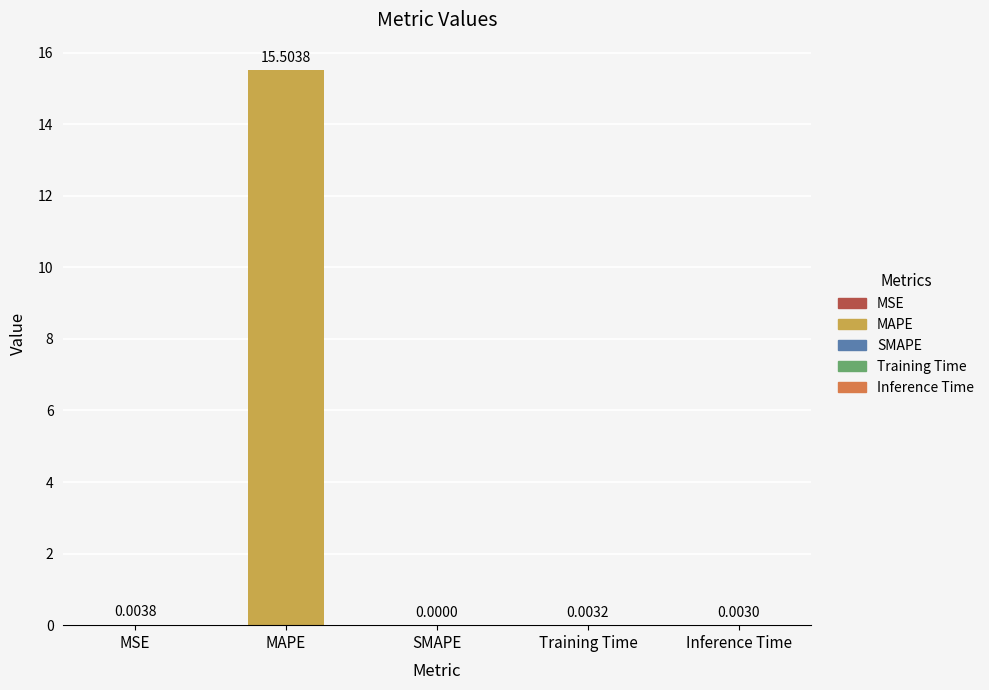

At which category does the chart reach its peak across all series?

MAPE